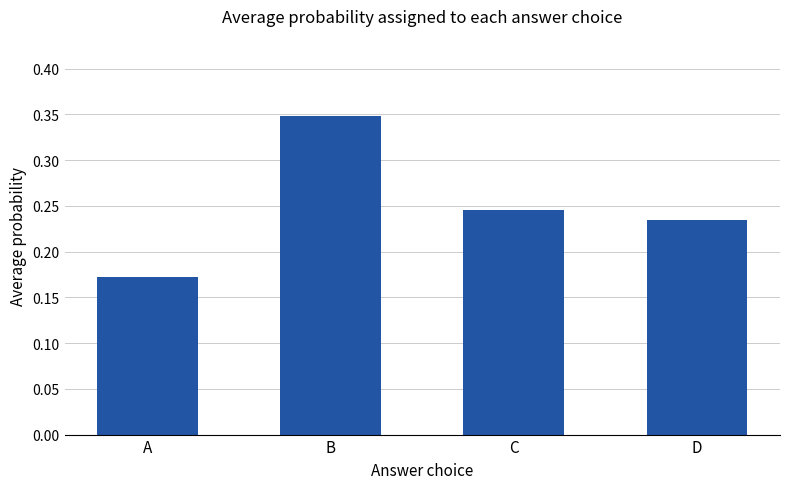

The chart shows a value of 0.5 at B. True or false?

False